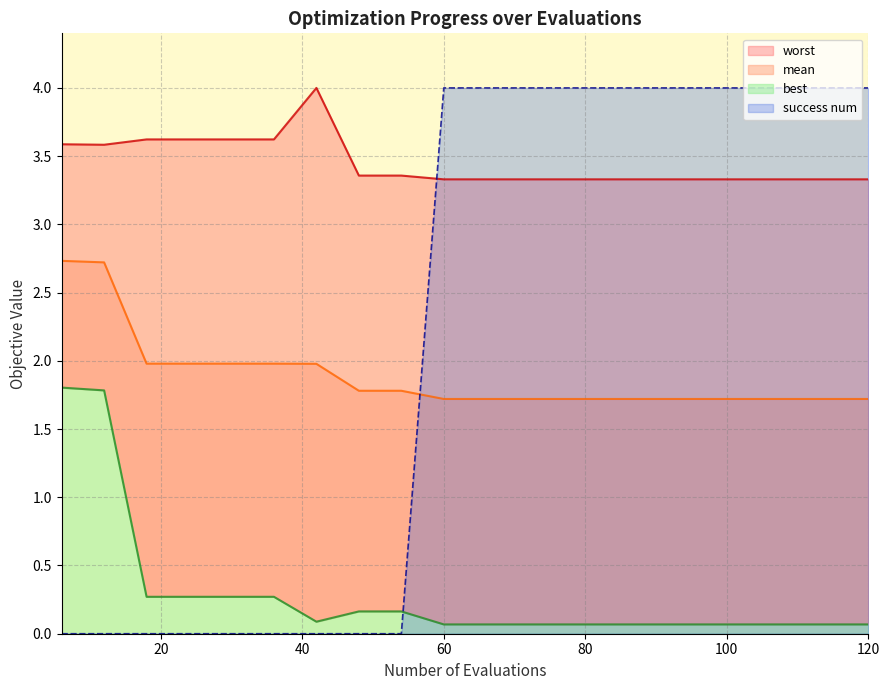

What is the value of the worst point at the 8th from the left?

3.4